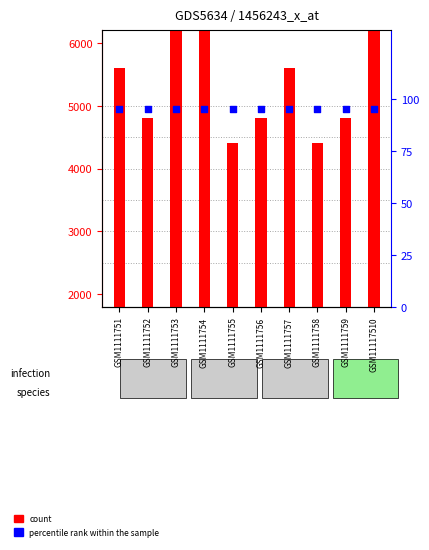

Which series reaches the minimum Y coordinate?

percentile rank within the sample